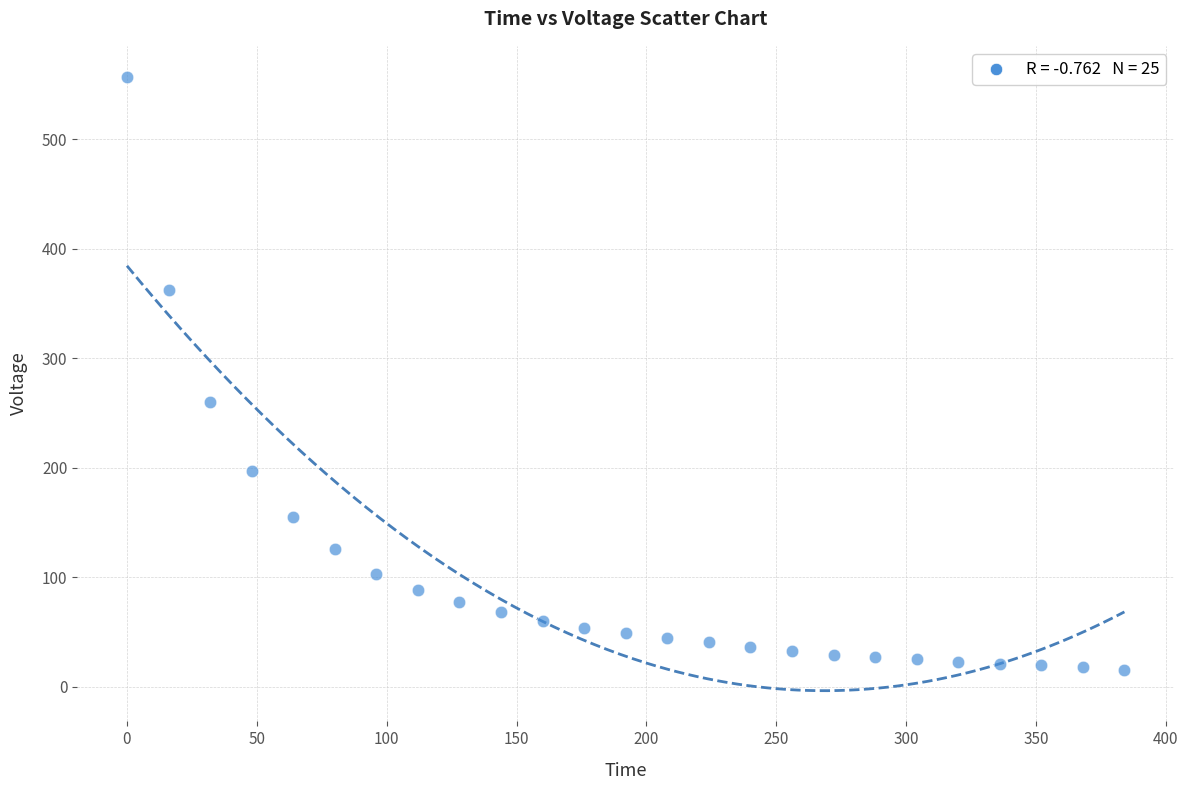

What Y value in the scatter plot is closest to 286?

260.1